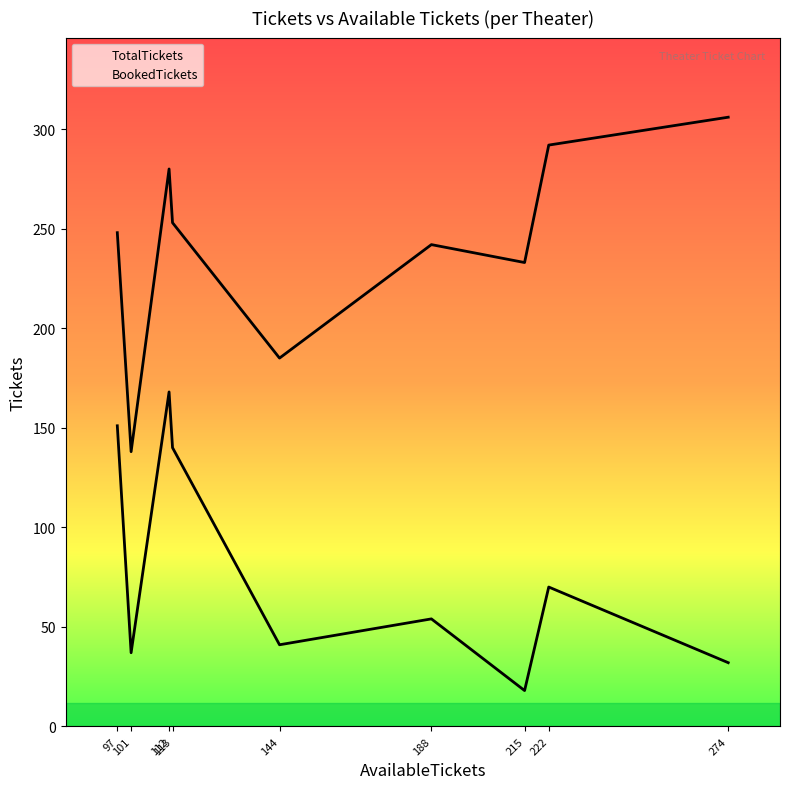

What is the spread (max minus min) of values at 188?

188